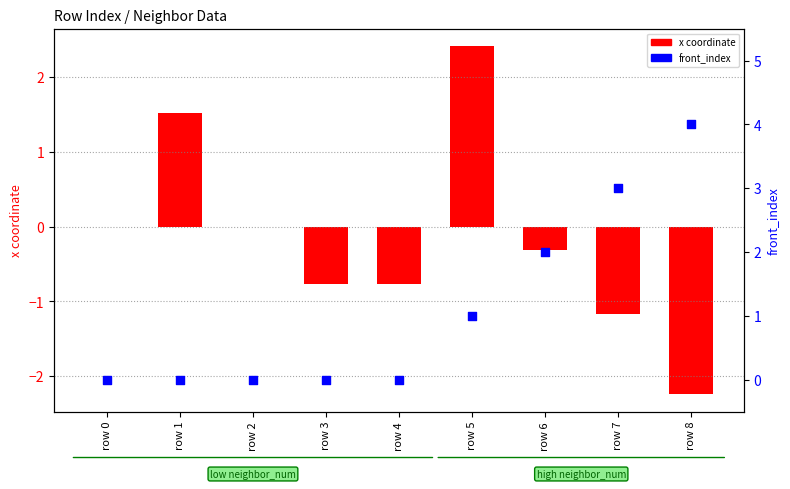

At which category is the sum across all series the highest?

row 5